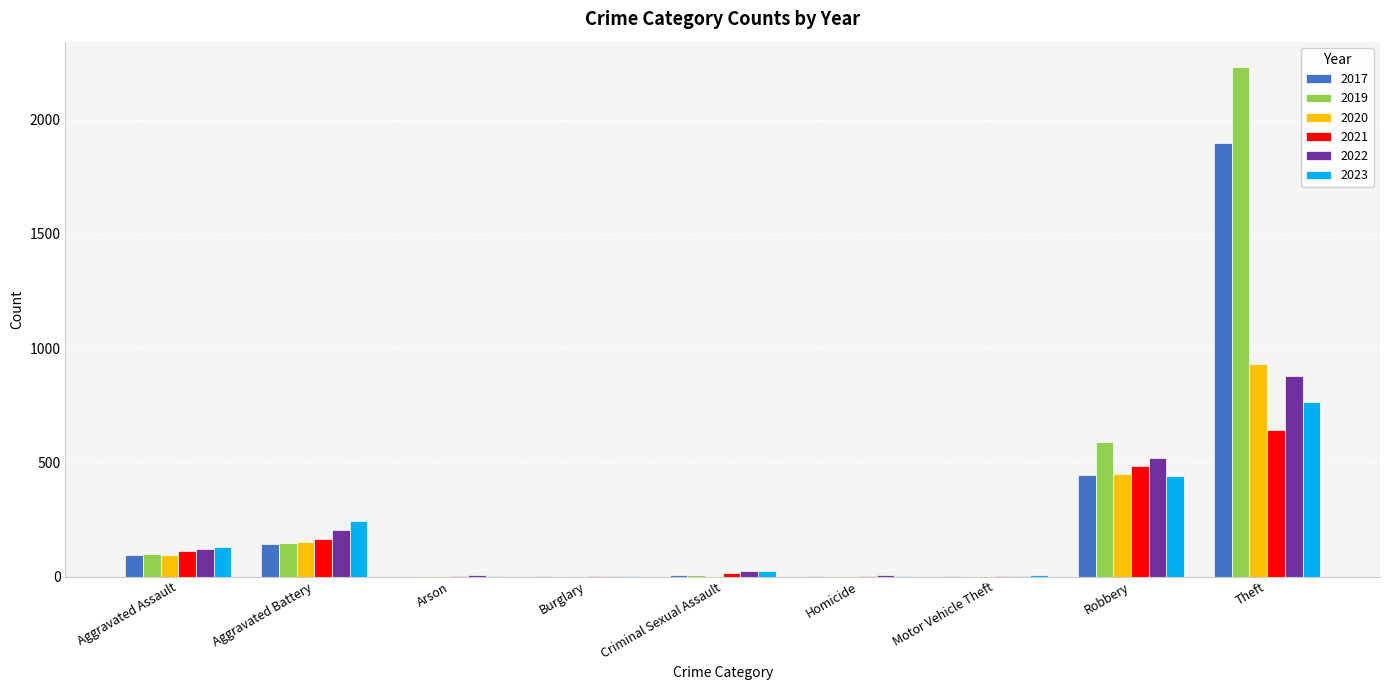

How many distinct data groups are displayed?

6